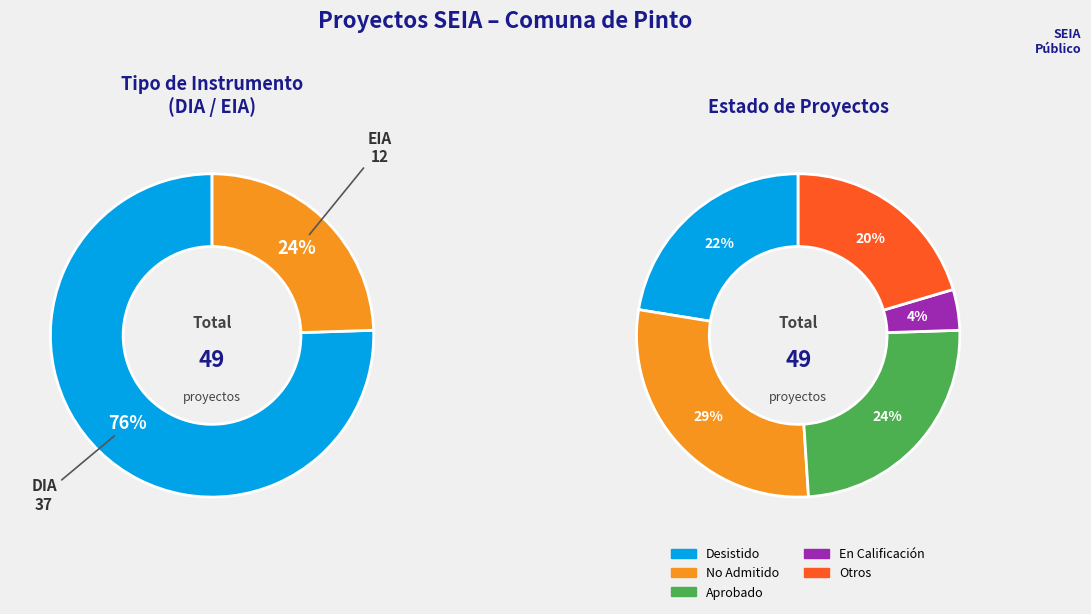

Is DIA the majority of the pie?

Yes